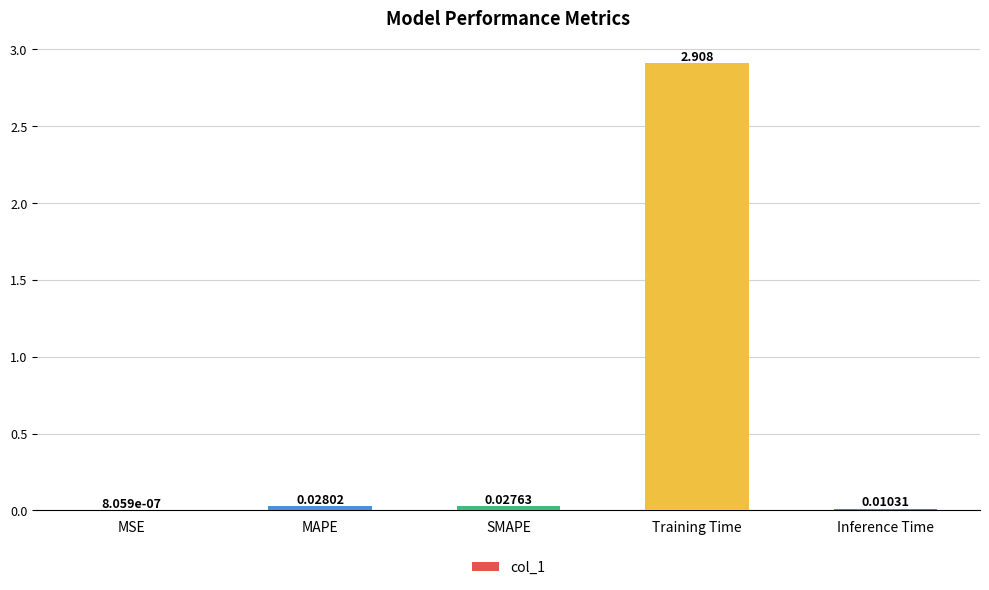

What is the difference between the values at Training Time and SMAPE?

2.9